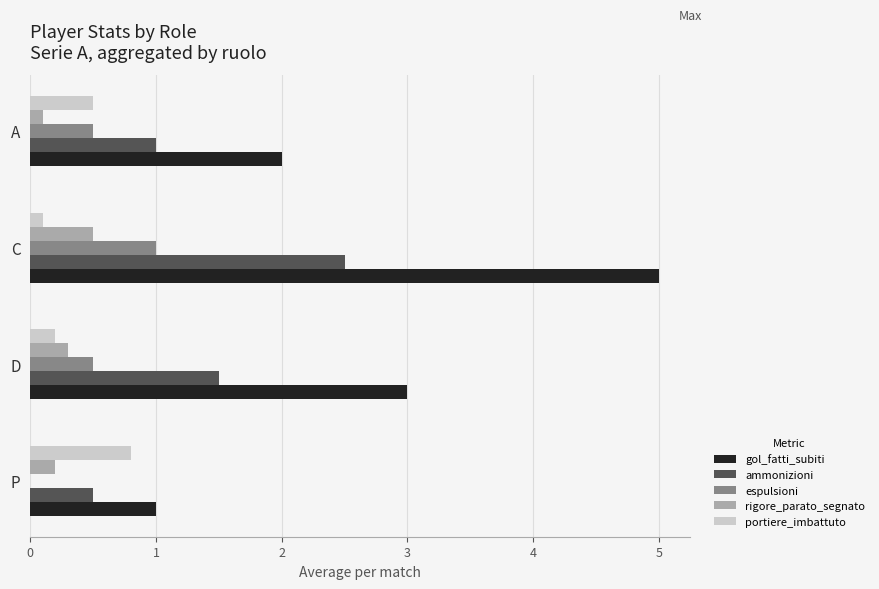

Is it true that rigore_parato_segnato equals 0.5 at C?

True